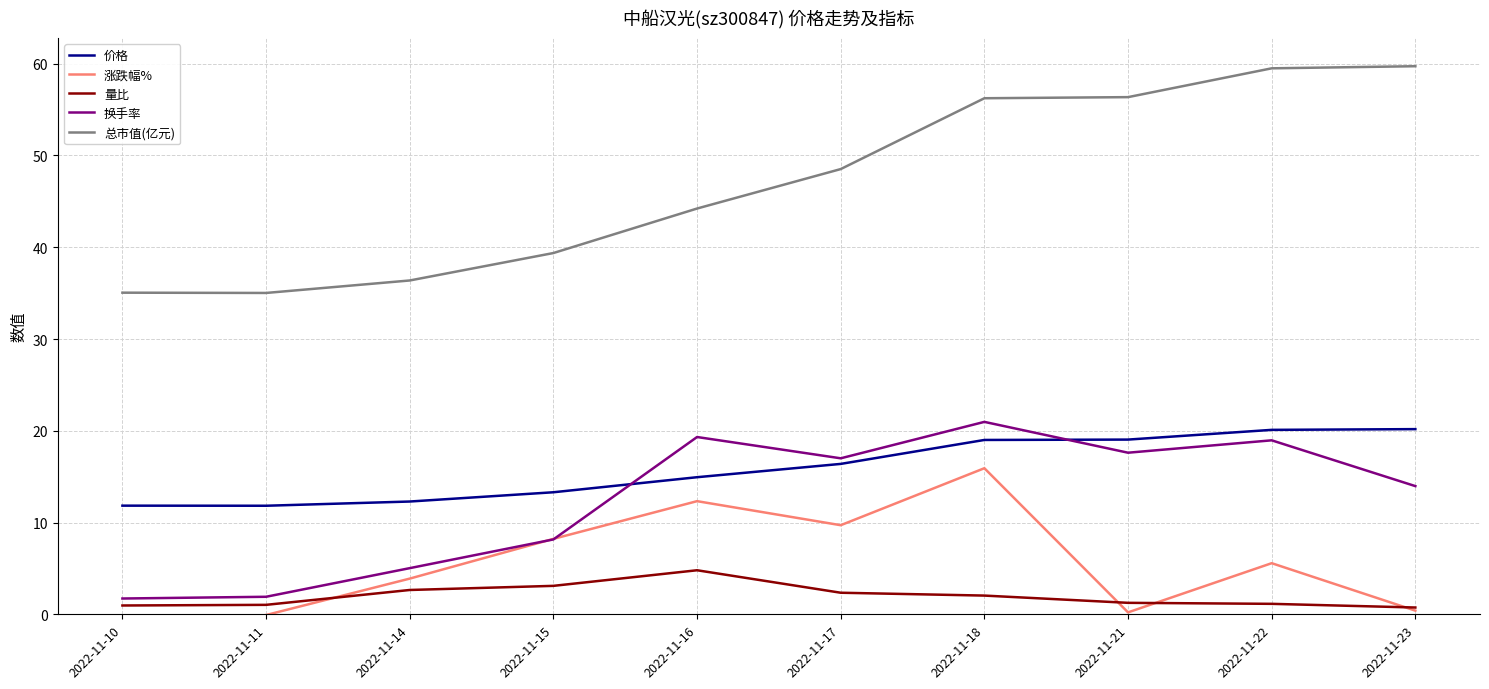

At which label does 量比 first exceed 2?

2022-11-14